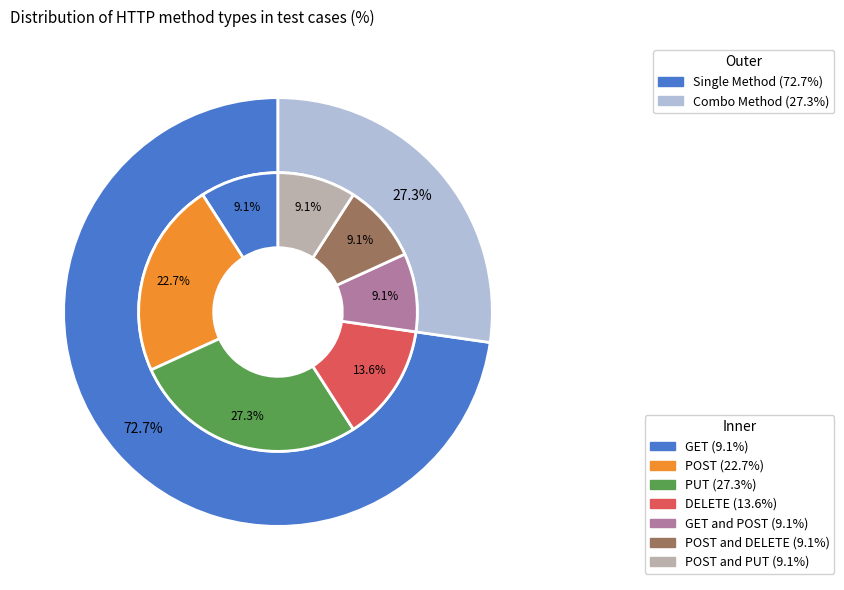

How many slices are in this pie chart?

7